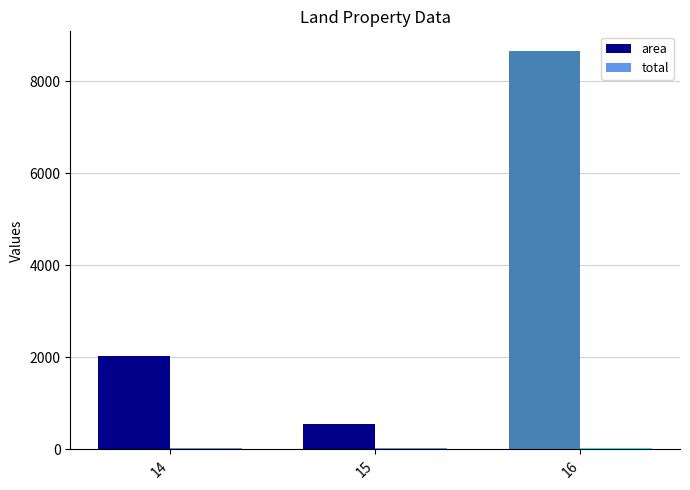

At which category is the sum across all series the highest?

16